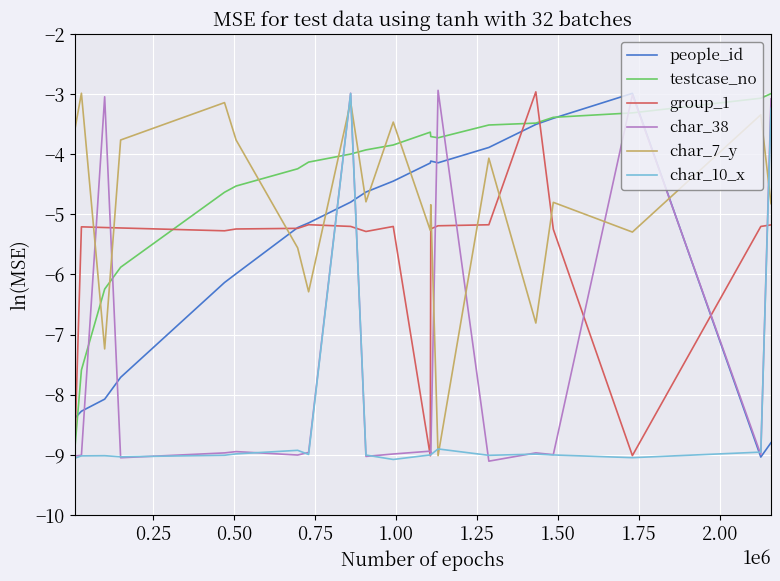

What is the lowest value of the char_38 series?

-9.1